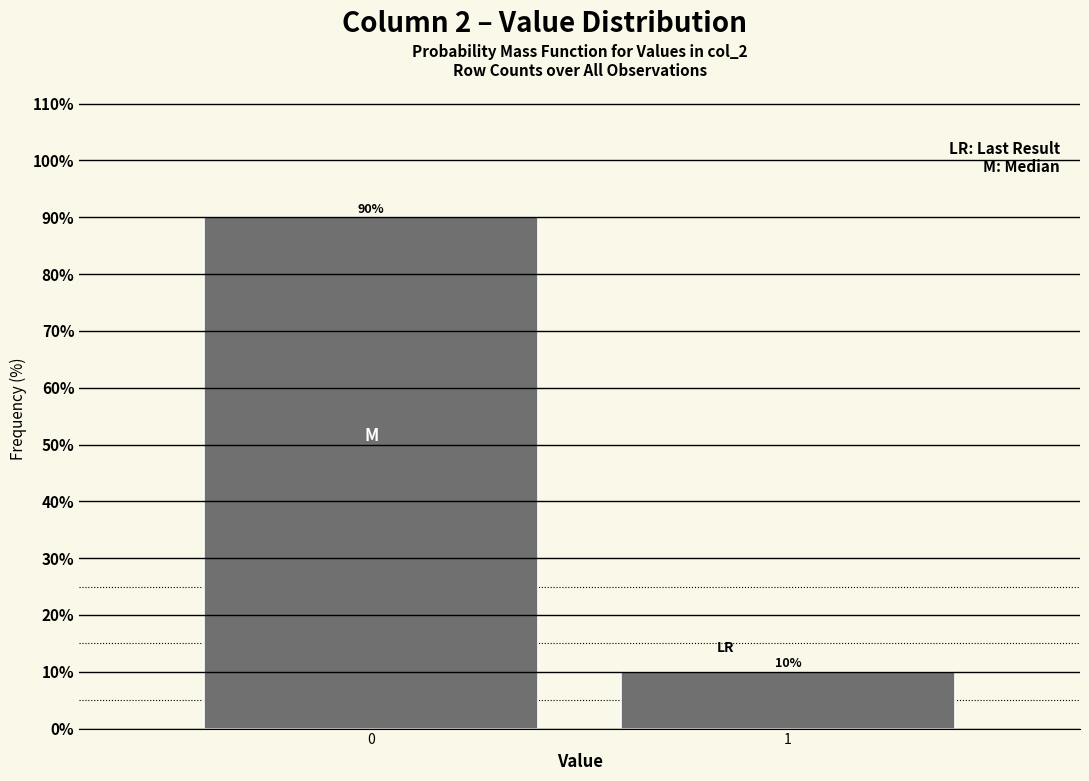

Reading right to left, list all the values displayed in this chart.

10	90